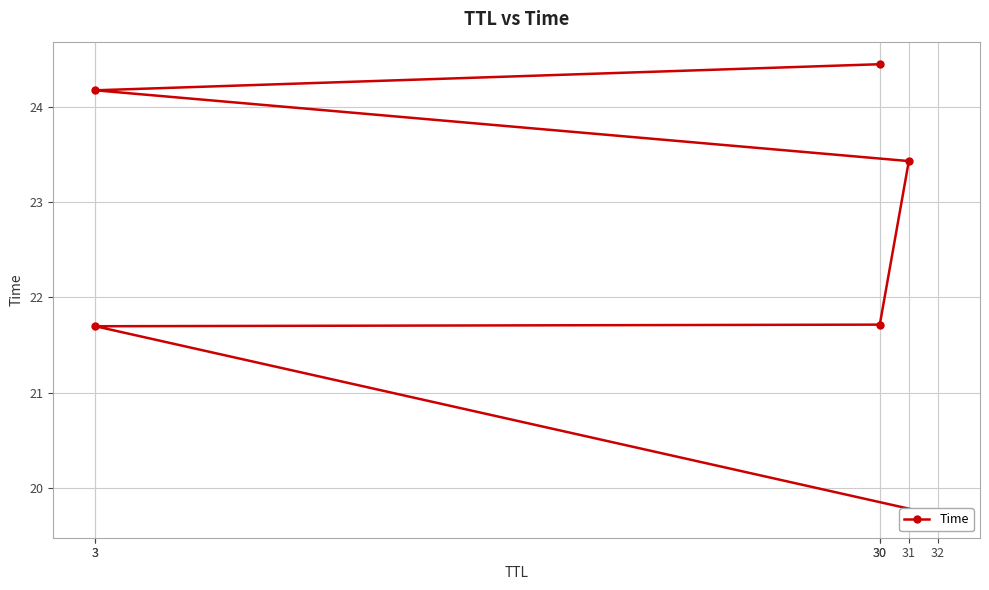

What is the average value?

22.5